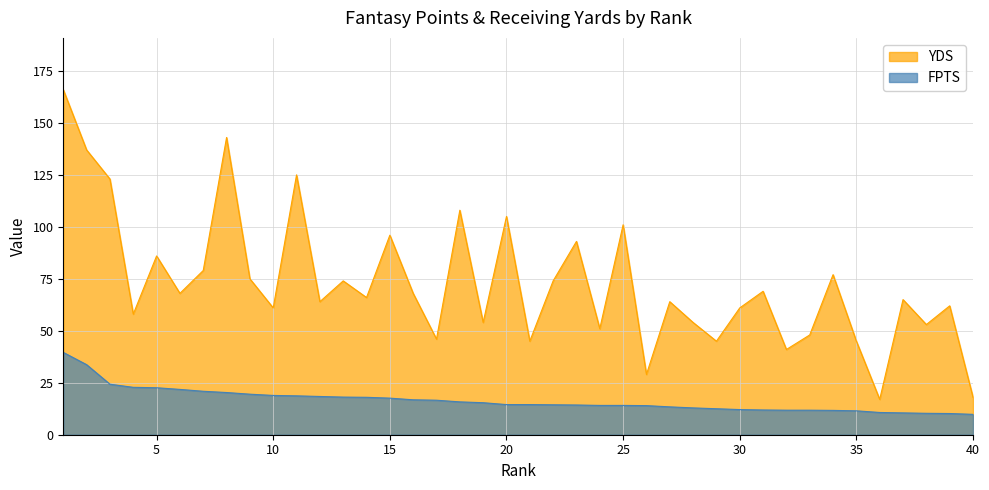

What is the difference between the maximum and minimum values in the YDS series?

149.0